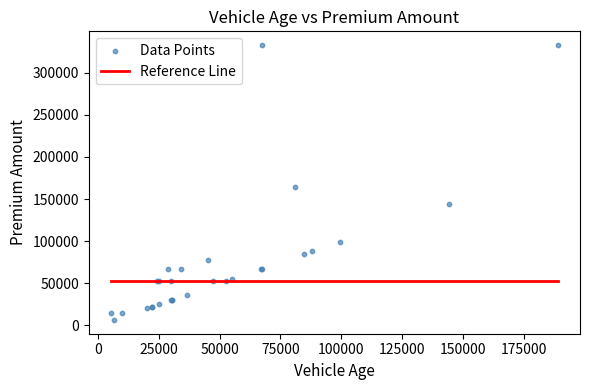

What Y value in the scatter plot is closest to 169600?

164300